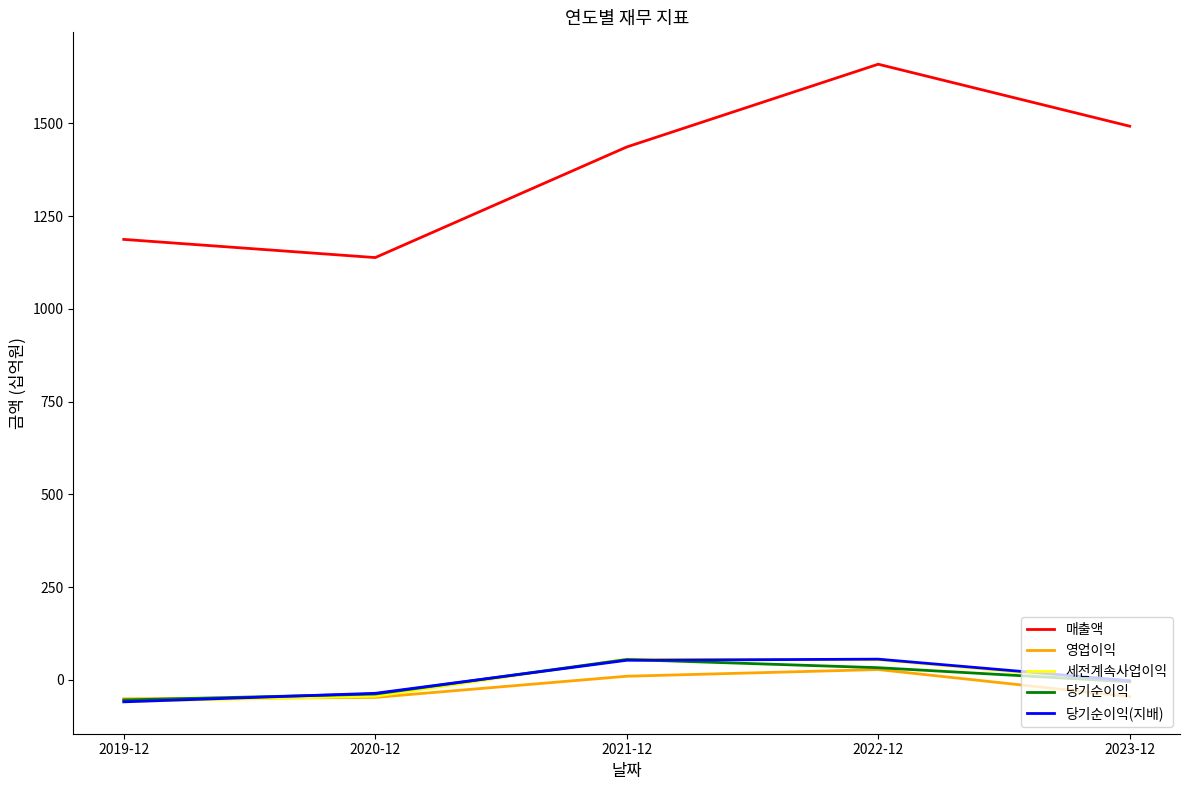

What is the minimum value for 당기순이익?

-54